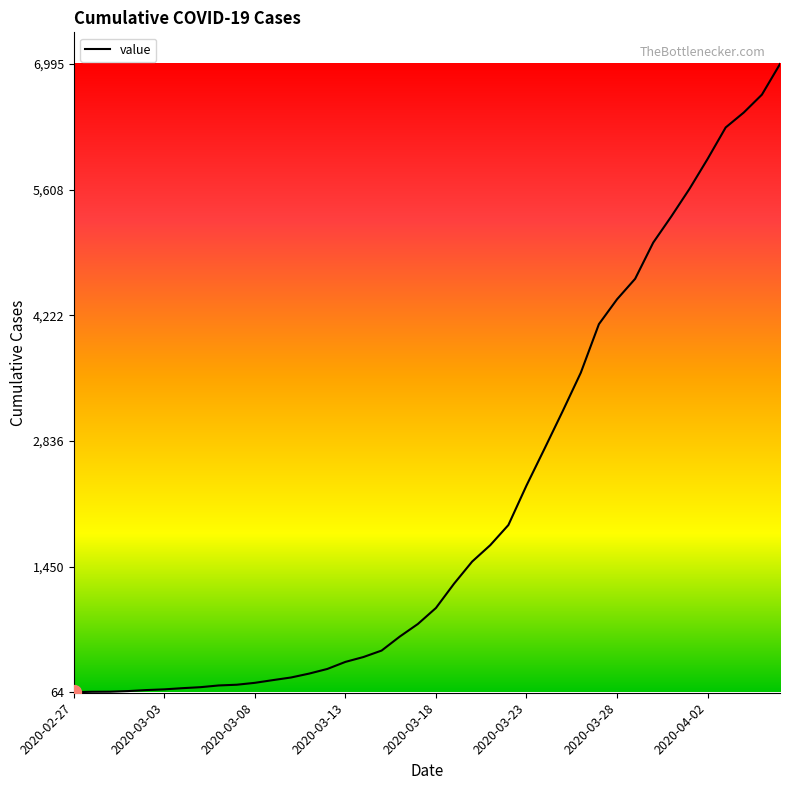

What is the greatest value displayed?

6995